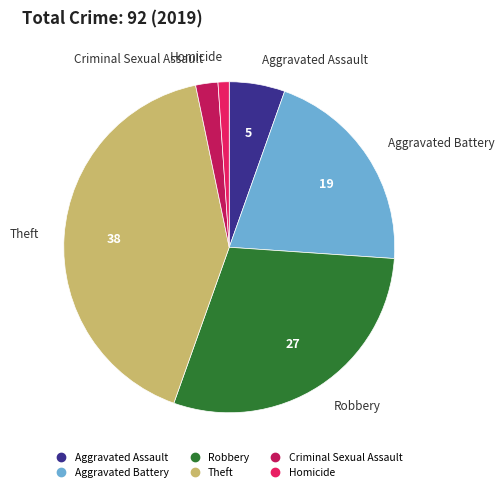

True or false: Aggravated Battery accounts for 21% of the total.

True